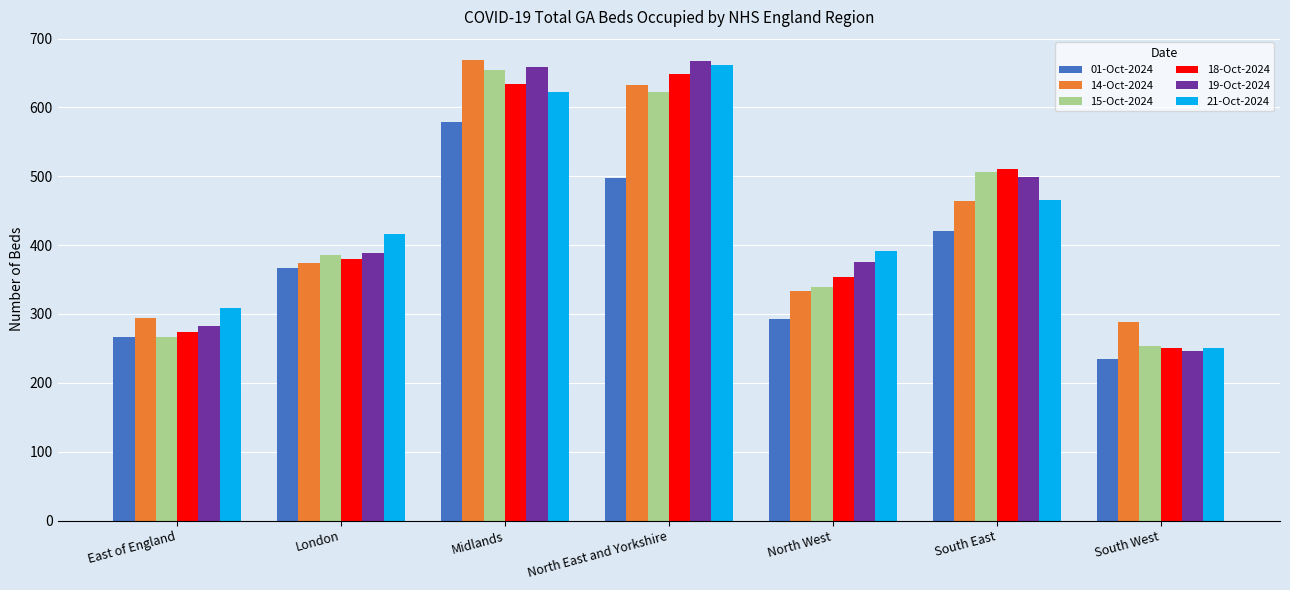

How many bars are there in each group?

6